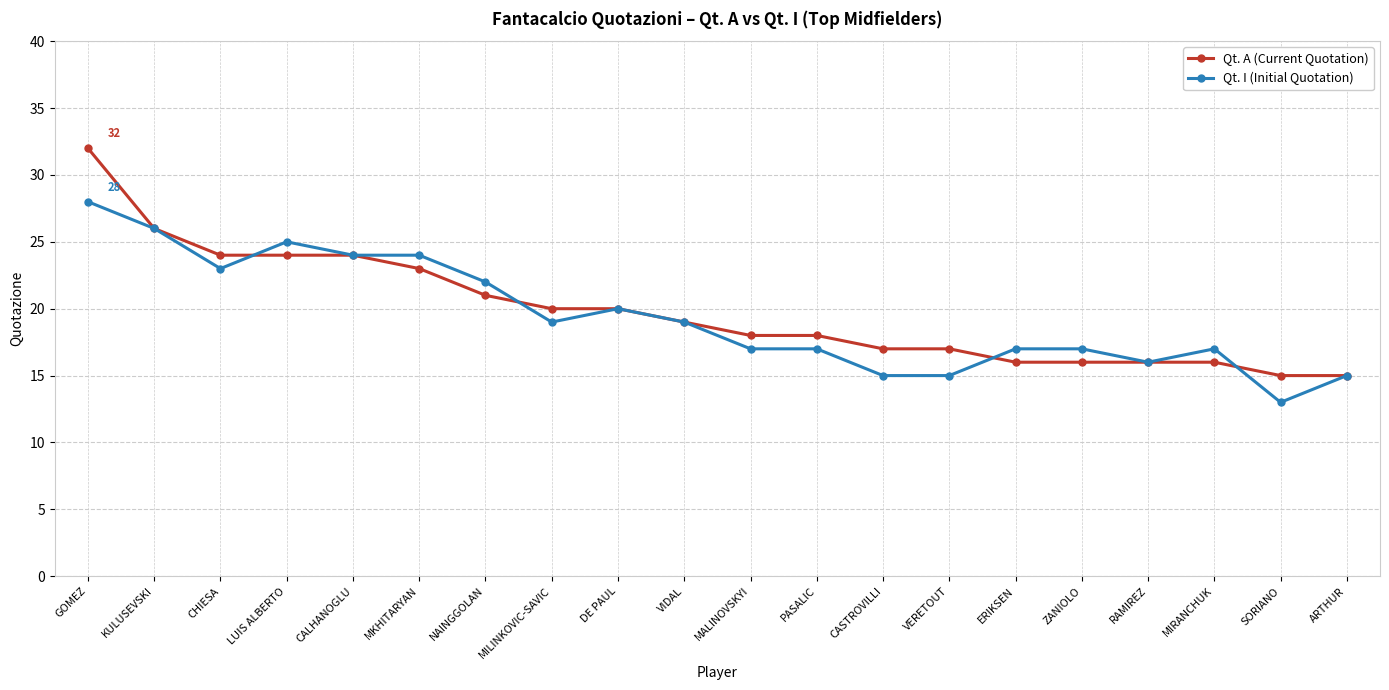

Does the chart display data point markers on the line(s)?

Yes